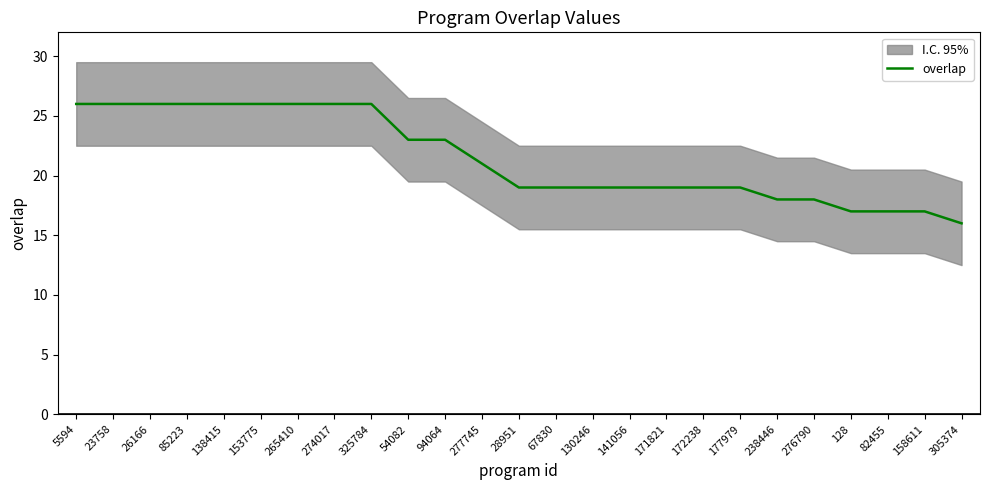

Rank the categories by value from highest to lowest.

5594, 23758, 26166, 85223, 138415, 153775, 265410, 274017, 325784, 54082, 94064, 277745, 28951, 67830, 130246, 141056, 171821, 172238, 177979, 238446, 276790, 128, 82455, 158611, 305374